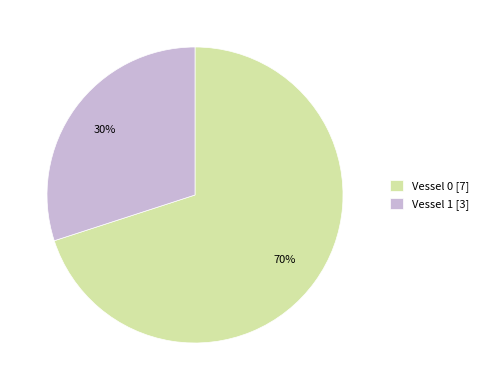

Is it true that Vessel 1 [3] is 25% of the pie?

False